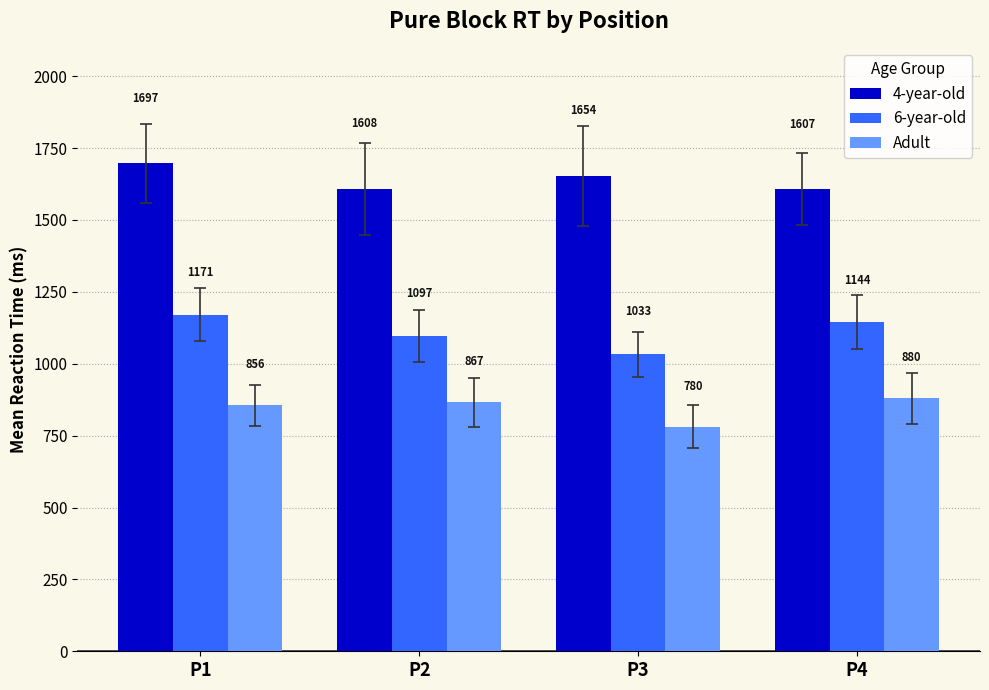

Rank the series by their maximum value, from lowest to highest.

Adult, 6-year-old, 4-year-old